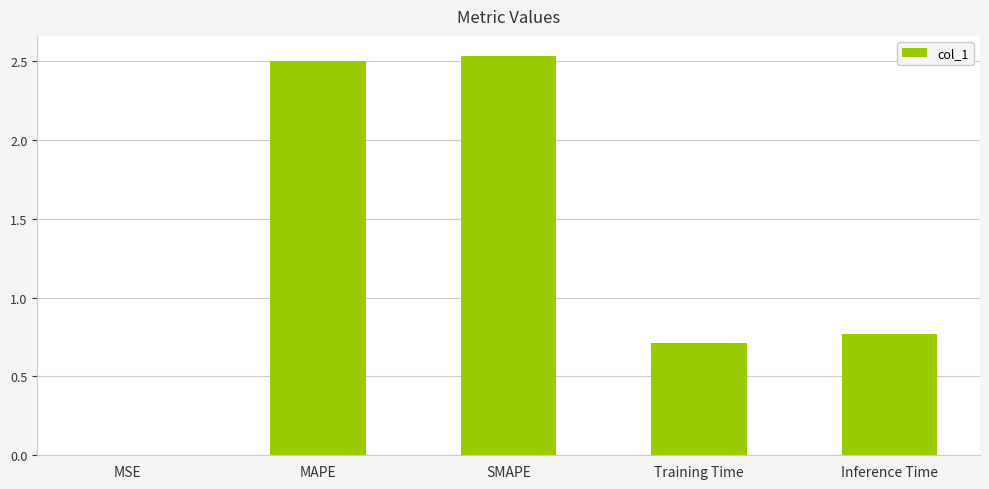

What is the sum of the values at SMAPE and Inference Time?

3.3